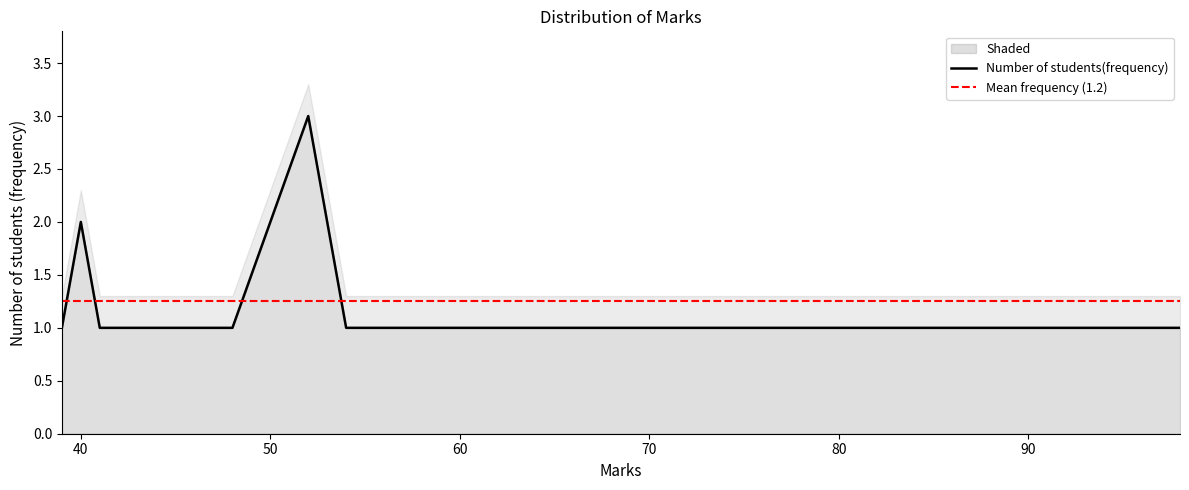

Approximately how many times larger is the value at 40 compared to 60?

2.0